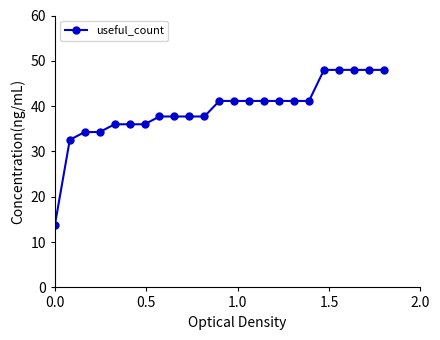

What is the greatest value displayed?

48.0